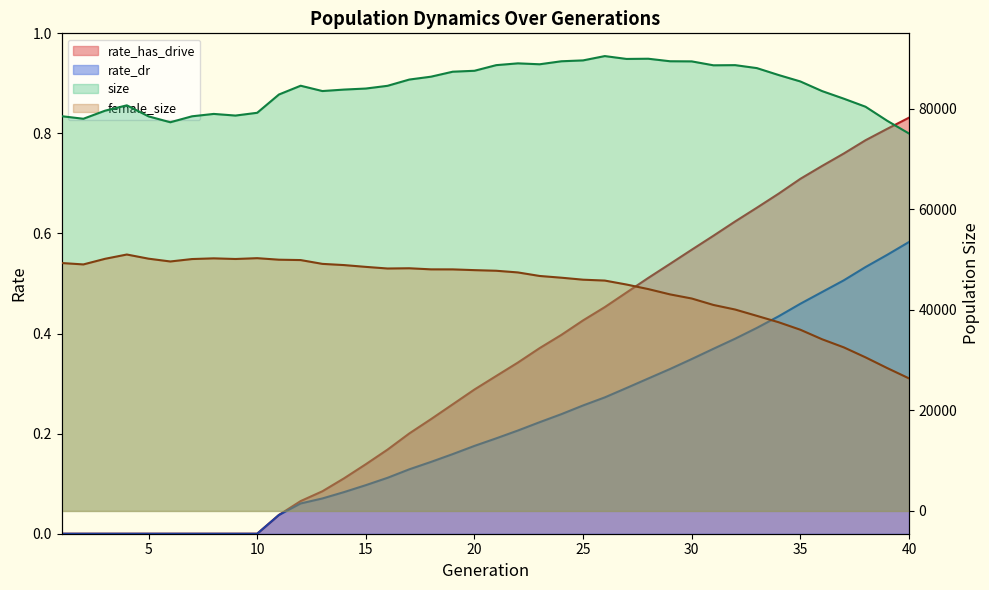

Reading right to left, list all the values displayed in this chart.

size: 40=75049.0	39=77573.0	38=80373.0	37=81973.0	36=83484.0	35=85399.0	34=86676.0	33=88051.0	32=88642.0	31=88609.0	30=89388.0	29=89415.0	28=89916.0	27=89875.0	26=90443.0	25=89585.0	24=89411.0	23=88814.0	22=88997.0	21=88639.0	20=87521.0	19=87336.0	18=86347.0	17=85775.0	16=84532.0	15=83989.0	14=83784.0	13=83491.0	12=84549.0	11=82801.0	10=79168.0	9=78617.0	8=78943.0	7=78470.0	6=77287.0	5=78455.0	4=80650.0	3=79587.0	2=77981.0	1=78490.0
female_size: 40=26365.0	39=28410.0	38=30545.0	37=32530.0	36=34141.0	35=36035.0	34=37525.0	33=38795.0	32=40051.0	31=40962.0	30=42244.0	29=43065.0	28=44117.0	27=45022.0	26=45811.0	25=45985.0	24=46380.0	23=46726.0	22=47428.0	21=47763.0	20=47884.0	19=48033.0	18=48040.0	17=48256.0	16=48209.0	15=48532.0	14=48890.0	13=49130.0	12=49886.0	11=49960.0	10=50262.0	9=50100.0	8=50228.0	7=50089.0	6=49607.0	5=50162.0	4=50990.0	3=50139.0	2=49020.0	1=49299.0
rate_dr: 40=0.6	39=0.6	38=0.5	37=0.5	36=0.5	35=0.5	34=0.4	33=0.4	32=0.4	31=0.4	30=0.3	29=0.3	28=0.3	27=0.3	26=0.3	25=0.3	24=0.2	23=0.2	22=0.2	21=0.2	20=0.2	19=0.2	18=0.1	17=0.1	16=0.1	15=0.1	14=0.1	13=0.1	12=0.1	11=0.0	10=0.0	9=0.0	8=0.0	7=0.0	6=0.0	5=0.0	4=0.0	3=0.0	2=0.0	1=0.0
rate_has_drive: 40=0.8	39=0.8	38=0.8	37=0.8	36=0.7	35=0.7	34=0.7	33=0.7	32=0.6	31=0.6	30=0.6	29=0.5	28=0.5	27=0.5	26=0.5	25=0.4	24=0.4	23=0.4	22=0.3	21=0.3	20=0.3	19=0.3	18=0.2	17=0.2	16=0.2	15=0.1	14=0.1	13=0.1	12=0.1	11=0.0	10=0.0	9=0.0	8=0.0	7=0.0	6=0.0	5=0.0	4=0.0	3=0.0	2=0.0	1=0.0